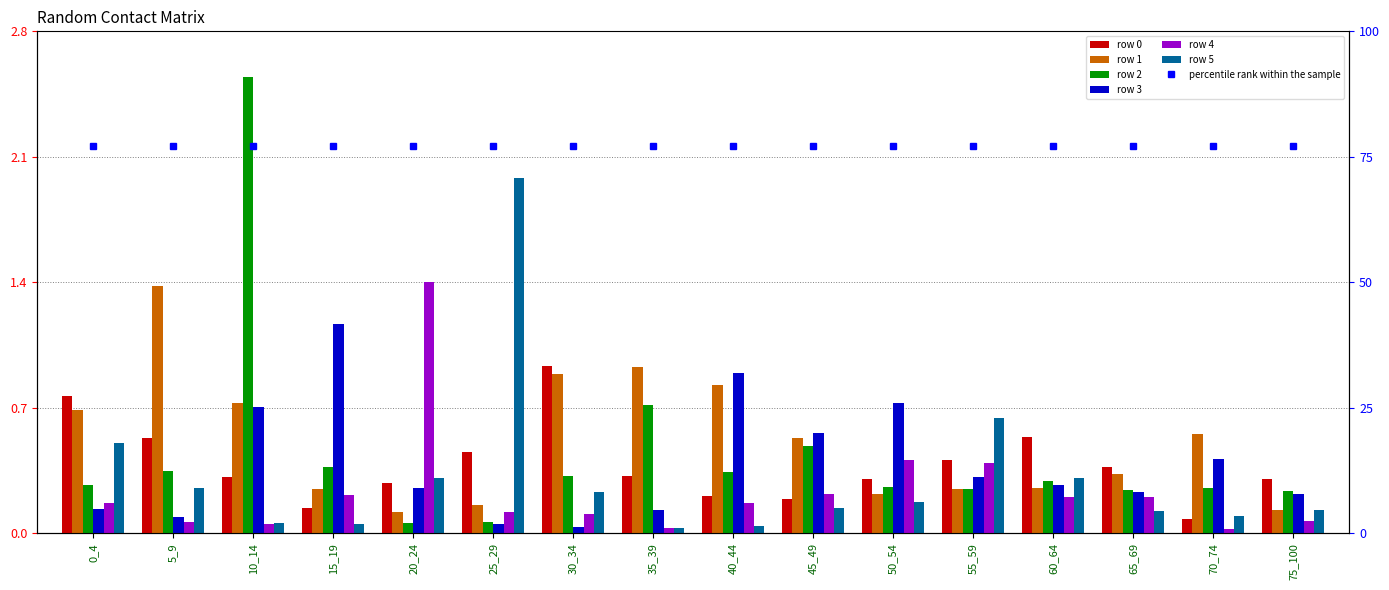

Which category has the highest value across all series?

10_14